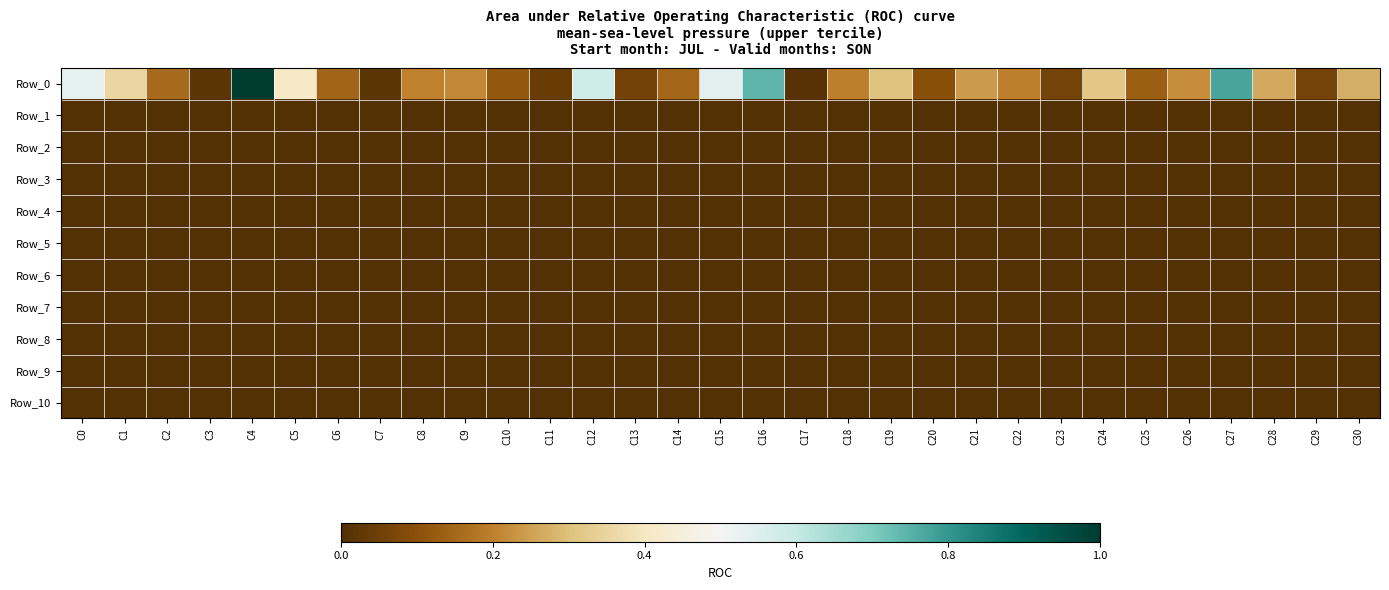

Which has a higher value, C17 or C20?

C20